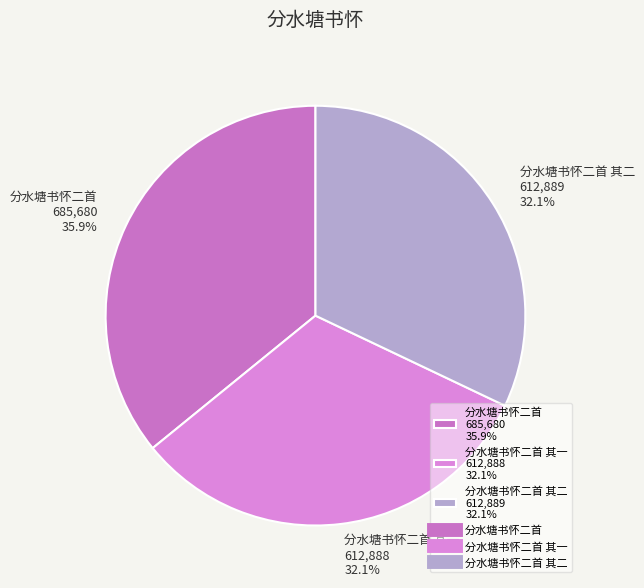

Which has a higher value, 分水塘书怀二首 685,680 35.9% or 分水塘书怀二首 其二 612,889 32.1%?

分水塘书怀二首 685,680 35.9%